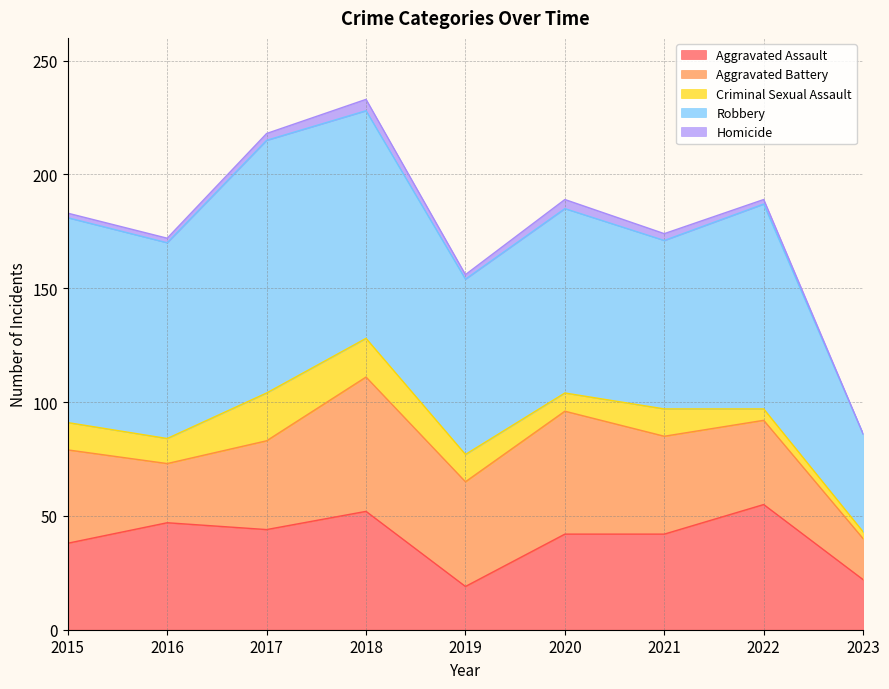

The Criminal Sexual Assault series shows 7 at 2018. True or false?

False